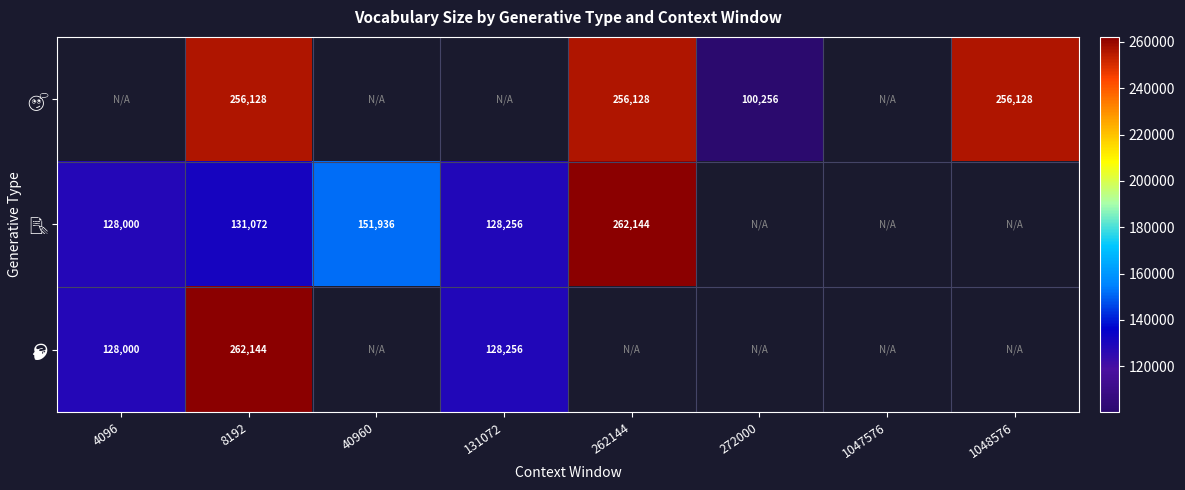

At which category is the sum across all series the highest?

8192